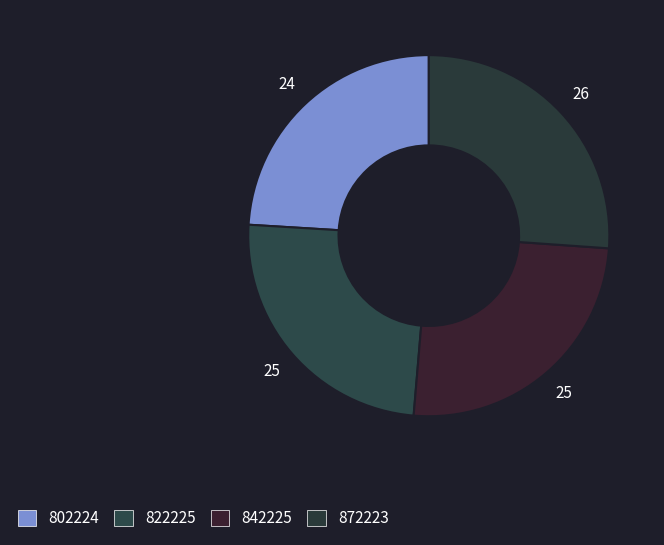

Combined, what portion of the pie is 842225 and 802224?

49.3%